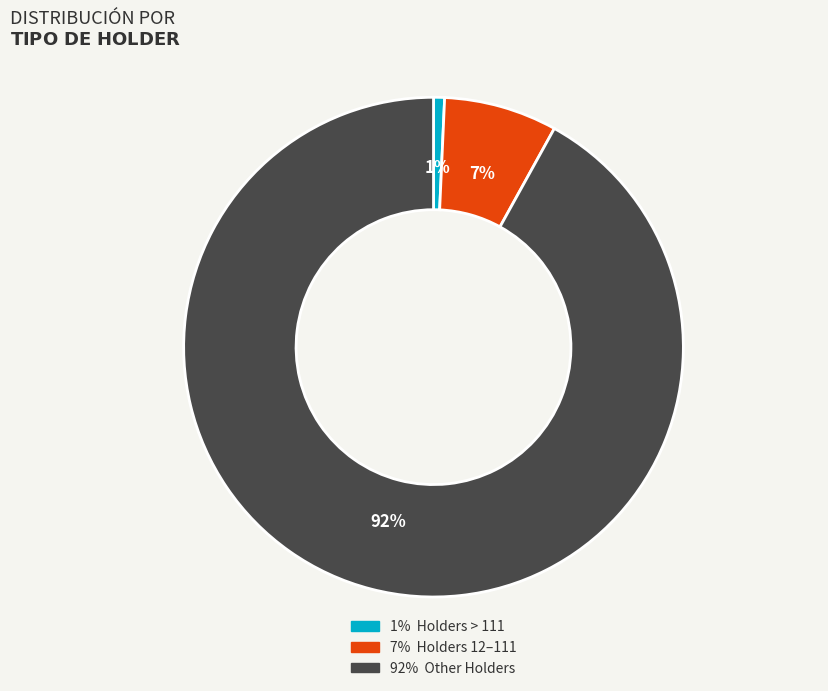

Does any single category account for the majority?

Yes